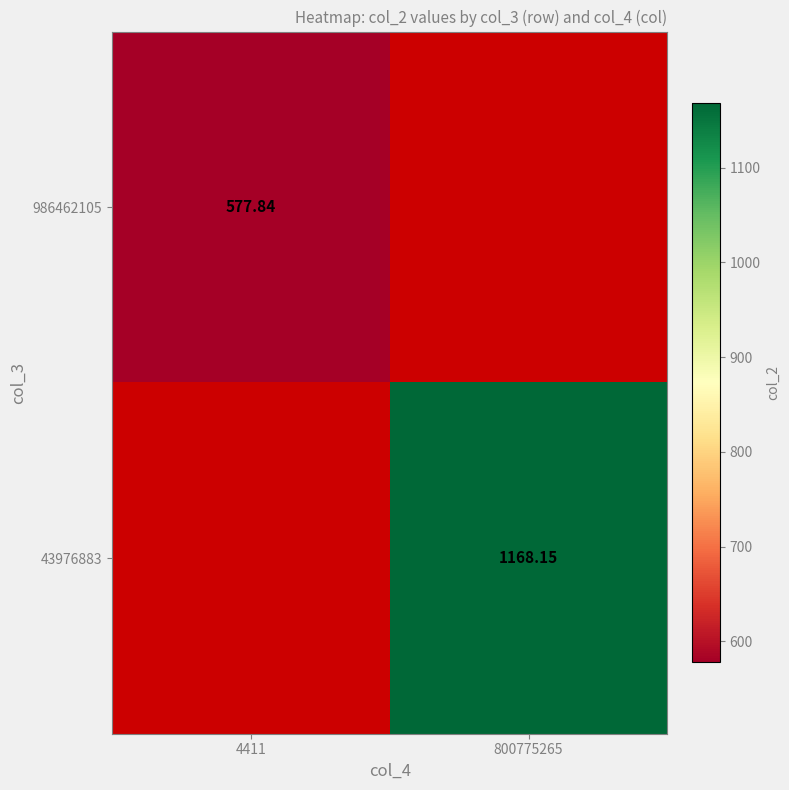

How many series are shown in this chart?

2